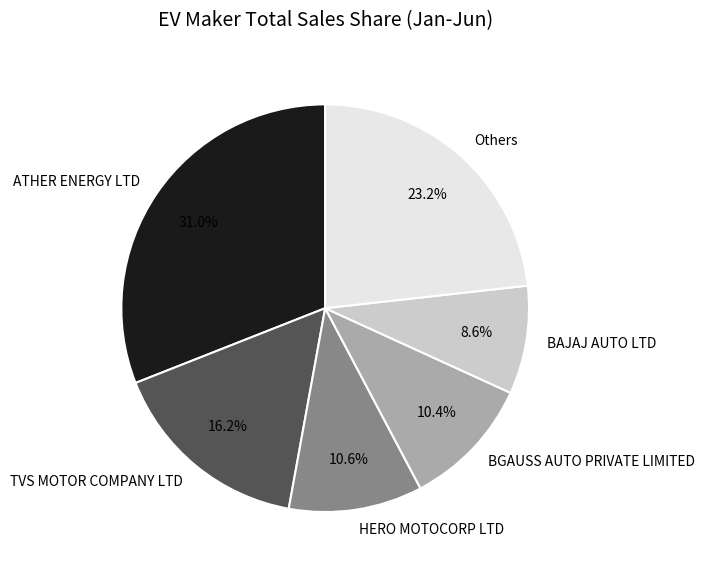

To the nearest percent, what is the average slice percentage?

17%